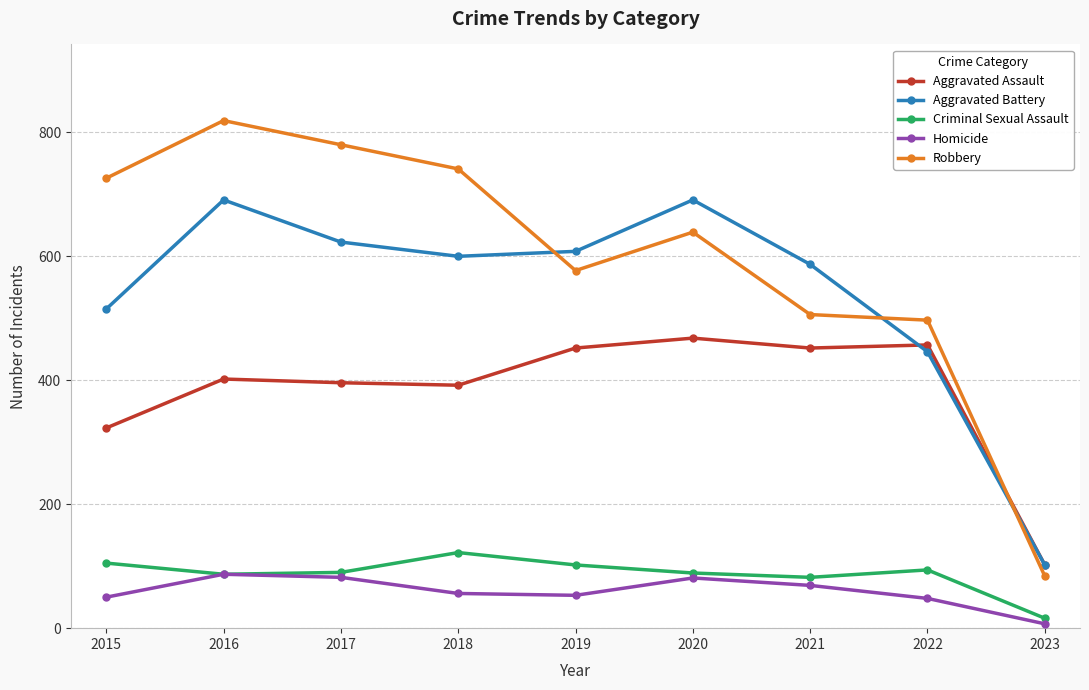

What is the approximate value of Criminal Sexual Assault at 2020?

89